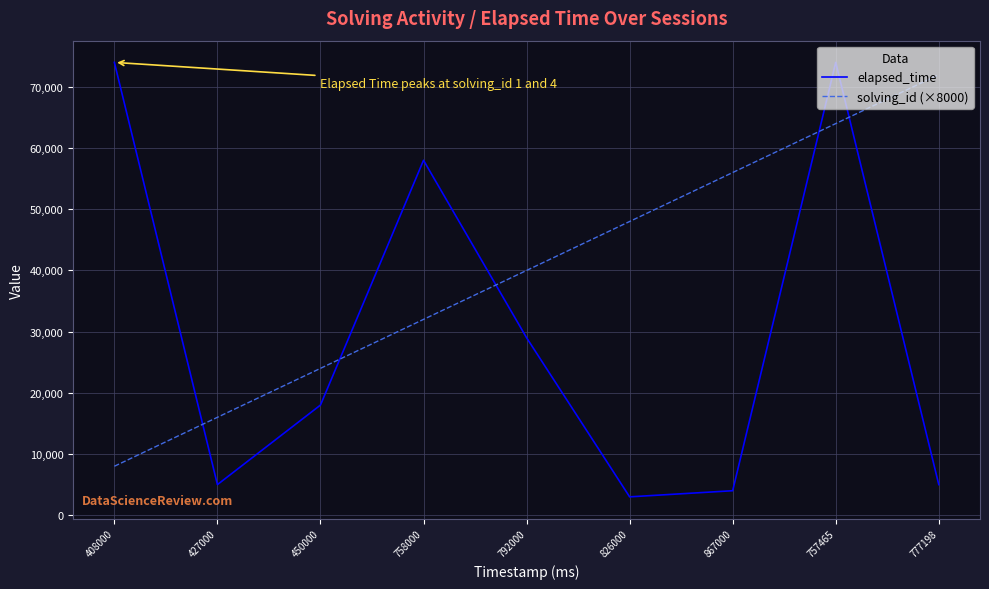

Rank the series by their average value, from highest to lowest.

solving_id (×8000), elapsed_time